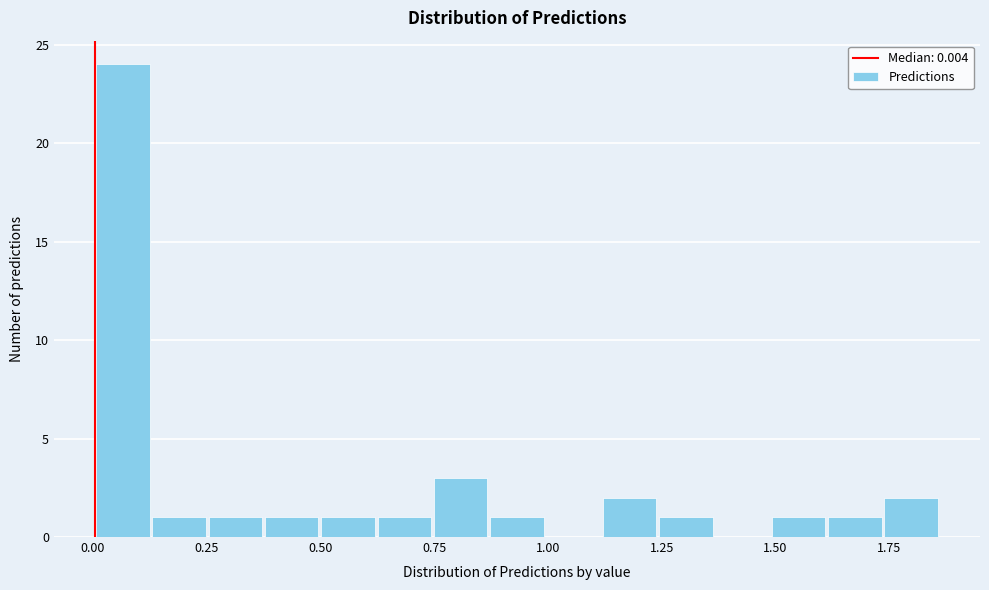

Read against the x-axis, roughly where is the centre of the tallest bar?

0.05